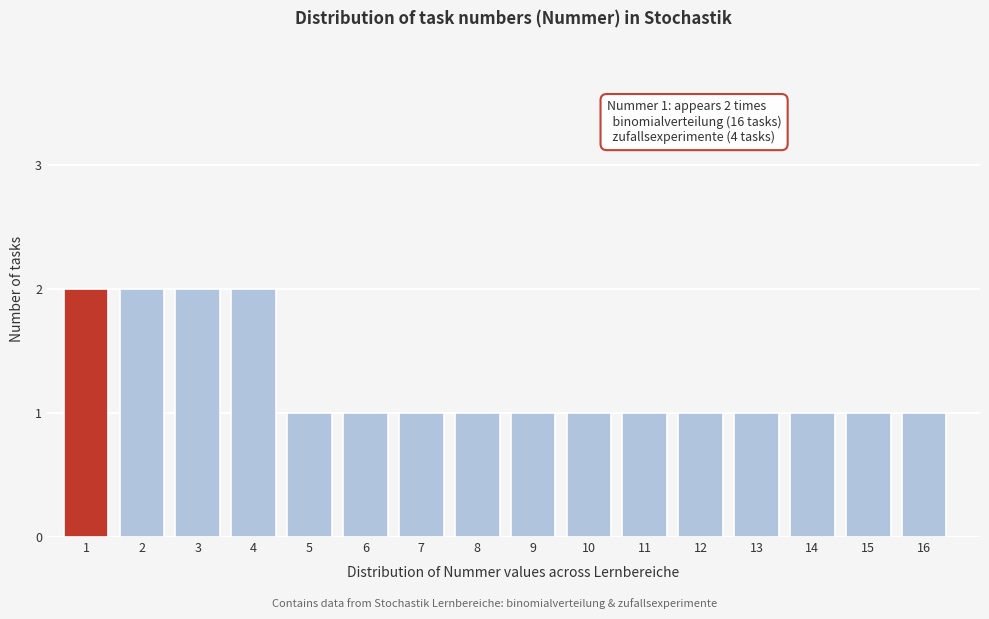

Reading left to right, what are all the values shown in this chart?

1=2	2=2	3=2	4=2	5=1	6=1	7=1	8=1	9=1	10=1	11=1	12=1	13=1	14=1	15=1	16=1